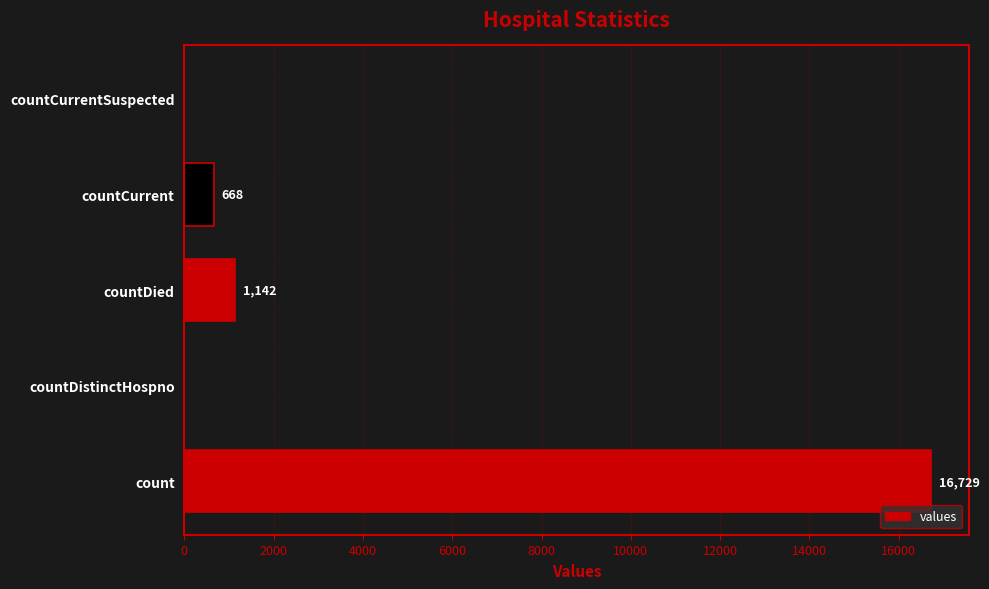

Between countCurrent and countDistinctHospno, which is larger?

countCurrent